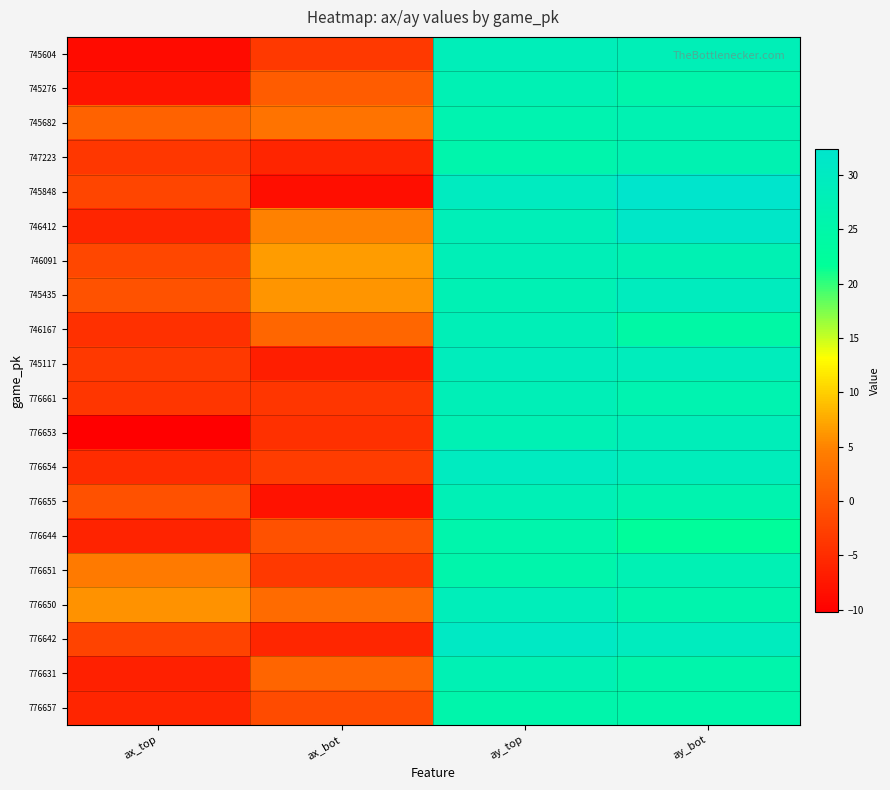

Rank the series by their maximum value, from lowest to highest.

776657, 776644, 747223, 745682, 776651, 745276, 776631, 776655, 746167, 776661, 746091, 776653, 745604, 776650, 745117, 745435, 776654, 776642, 746412, 745848